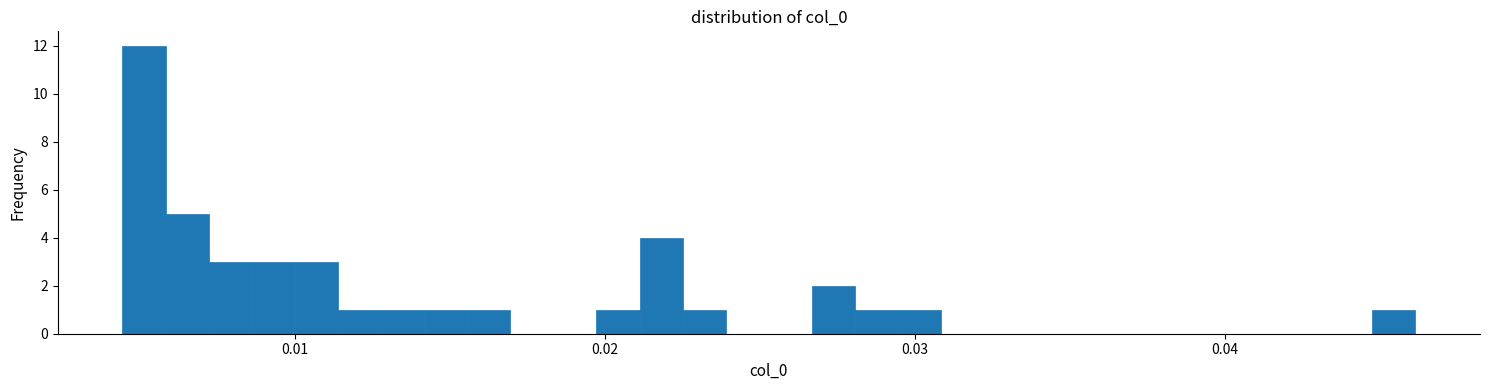

Read against the x-axis, roughly where is the centre of the tallest bar?

0.005